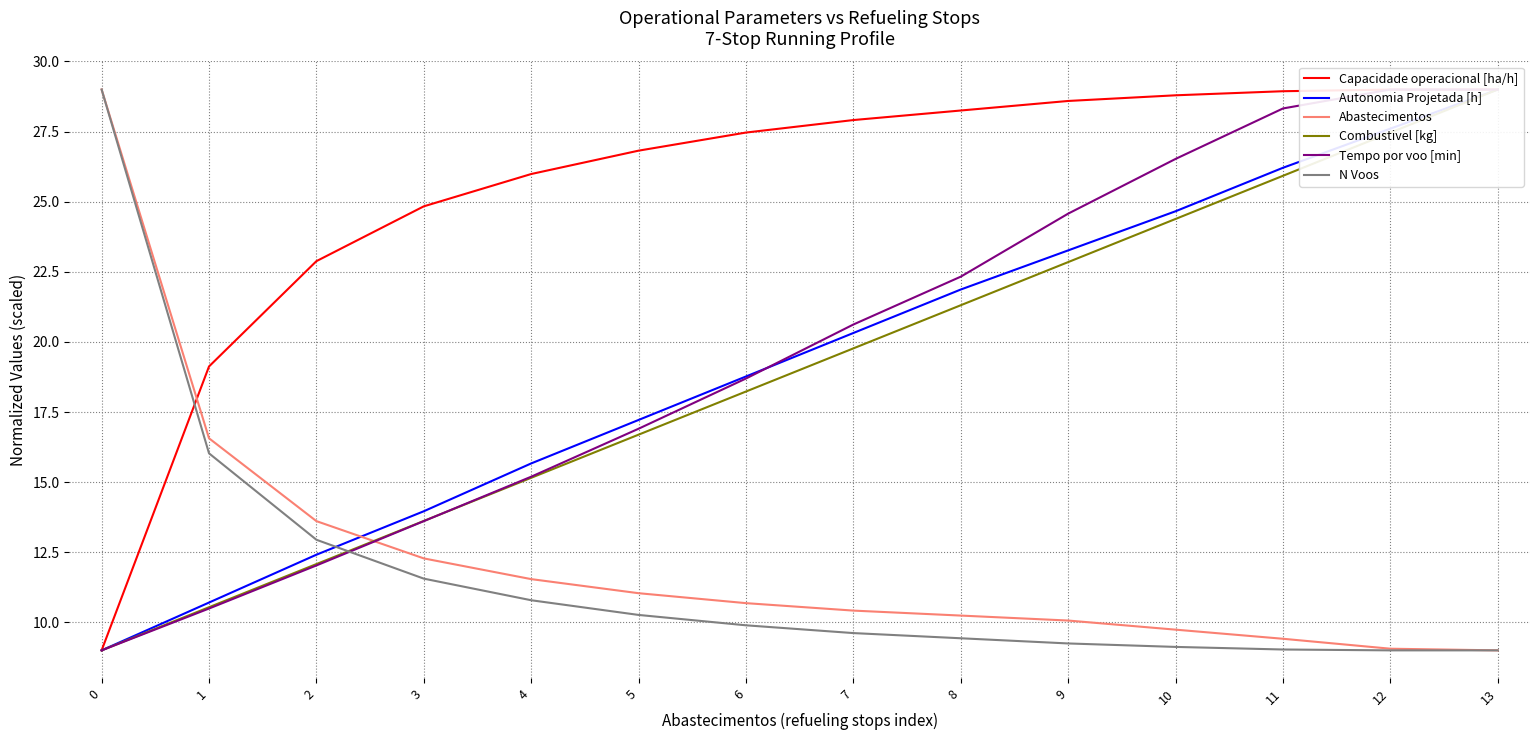

Reading left to right, extract all data points from this chart.

Capacidade operacional [ha/h]: 0=9.0	1=19.1	2=22.9	3=24.8	4=26.0	5=26.8	6=27.5	7=27.9	8=28.3	9=28.6	10=28.8	11=28.9	12=29.0	13=29.0
Autonomia Projetada [h]: 0=9.0	1=10.7	2=12.4	3=14.0	4=15.7	5=17.2	6=18.8	7=20.3	8=21.9	9=23.3	10=24.7	11=26.2	12=27.6	13=29.0
Abastecimentos: 0=29.0	1=16.6	2=13.6	3=12.3	4=11.5	5=11.0	6=10.7	7=10.4	8=10.2	9=10.1	10=9.7	11=9.4	12=9.1	13=9.0
Combustivel [kg]: 0=9.0	1=10.5	2=12.1	3=13.6	4=15.2	5=16.7	6=18.2	7=19.8	8=21.3	9=22.8	10=24.4	11=25.9	12=27.5	13=29.0
Tempo por voo [min]: 0=9.0	1=10.5	2=12.0	3=13.6	4=15.2	5=16.9	6=18.7	7=20.6	8=22.3	9=24.6	10=26.5	11=28.3	12=29.0	13=29.0
N Voos: 0=29.0	1=16.0	2=12.9	3=11.6	4=10.8	5=10.3	6=9.9	7=9.6	8=9.4	9=9.2	10=9.1	11=9.0	12=9.0	13=9.0